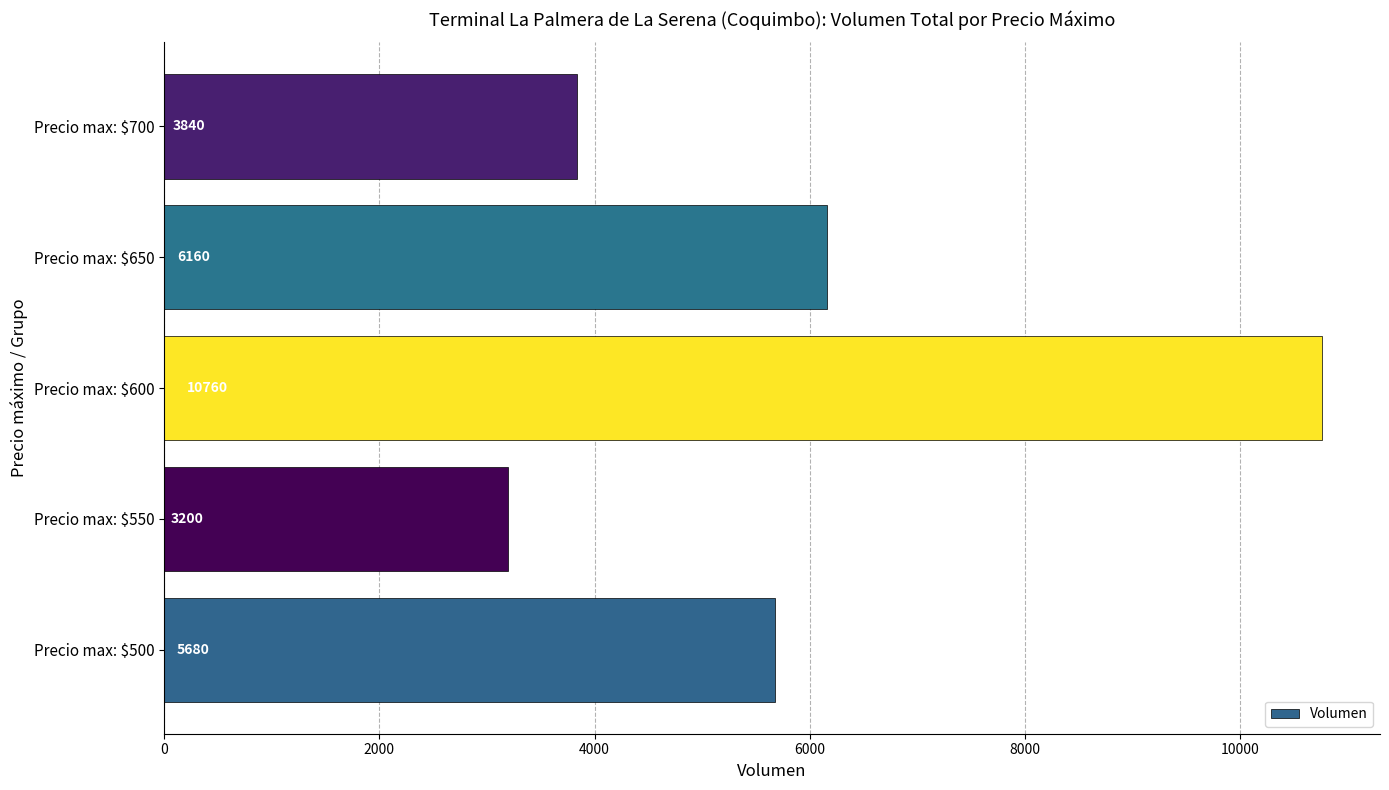

Count the number of categories in the chart.

5